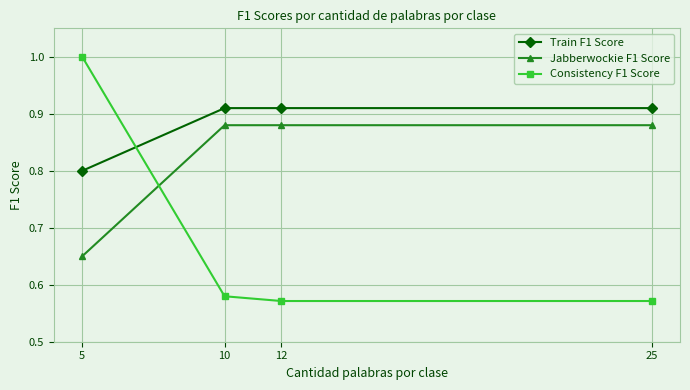

Is the value of Train F1 Score at 25 greater than the value of Consistency F1 Score at 10?

Yes